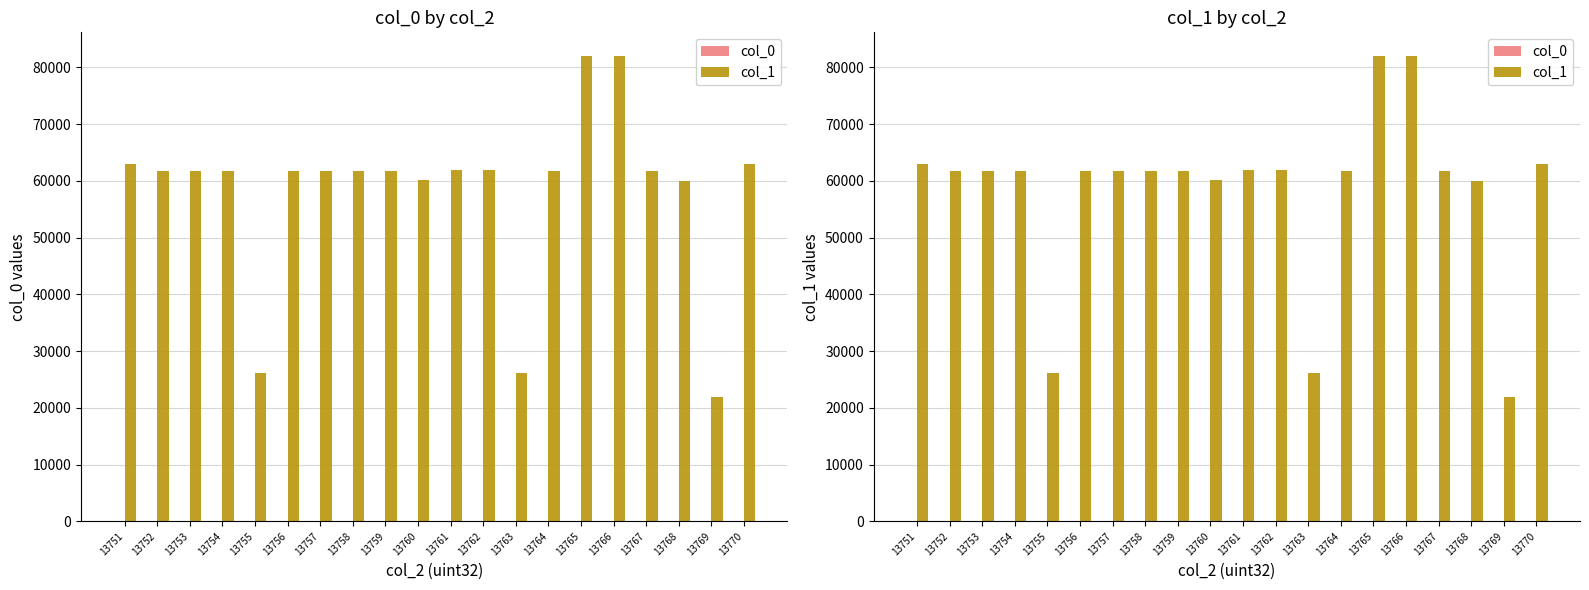

At 13753, list the series in order from largest to smallest.

col_1, col_0